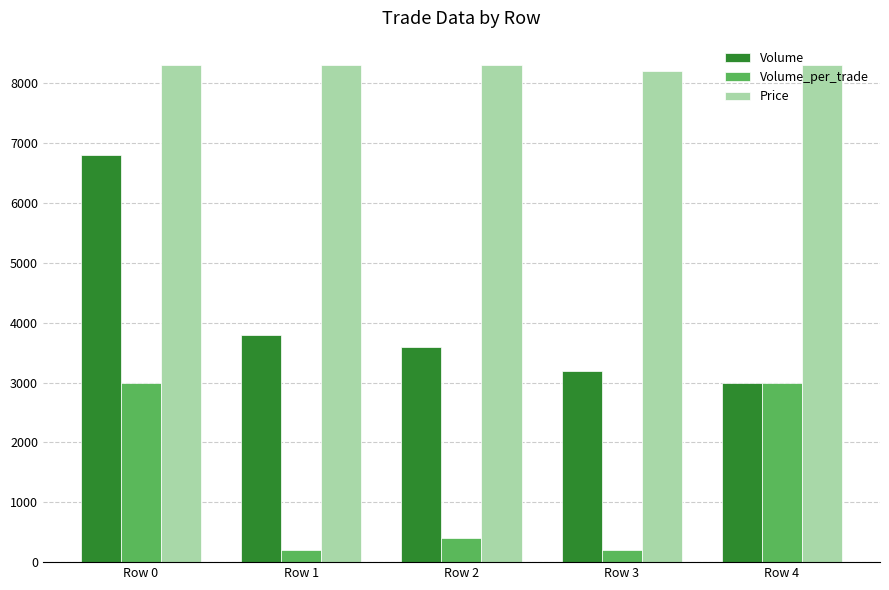

Which series changed the most between Row 0 and Row 1?

Volume